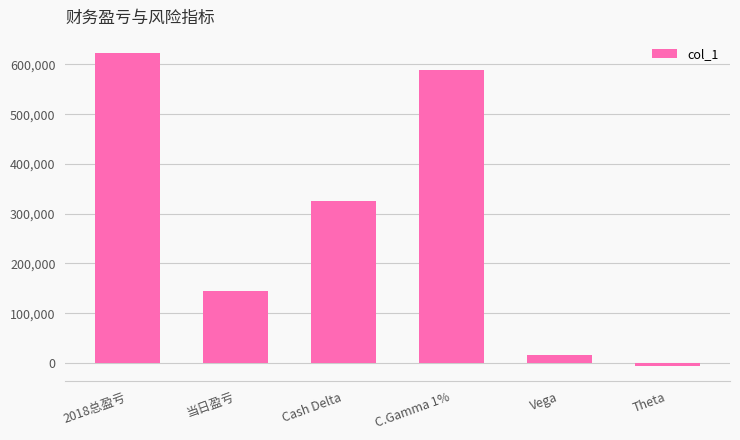

At which label does the data first exceed 326166?

2018总盈亏